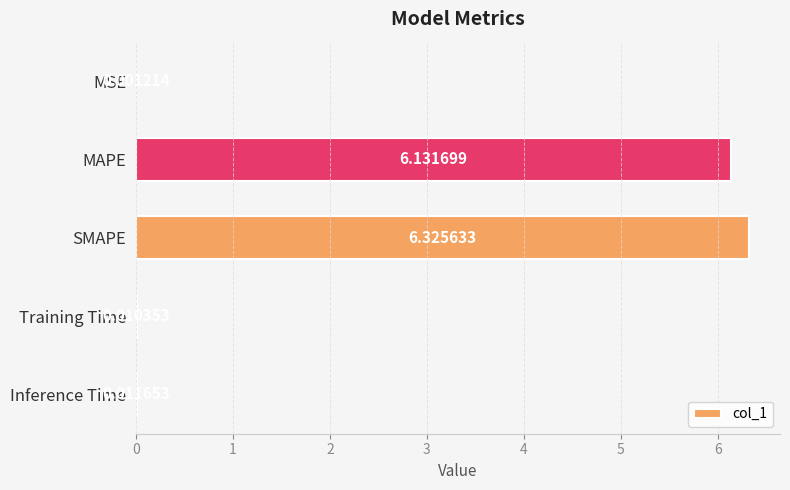

Which has a higher value, SMAPE or Training Time?

SMAPE